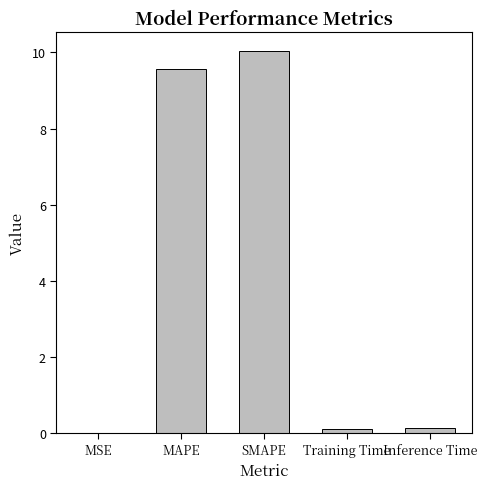

Count the number of categories in the chart.

5